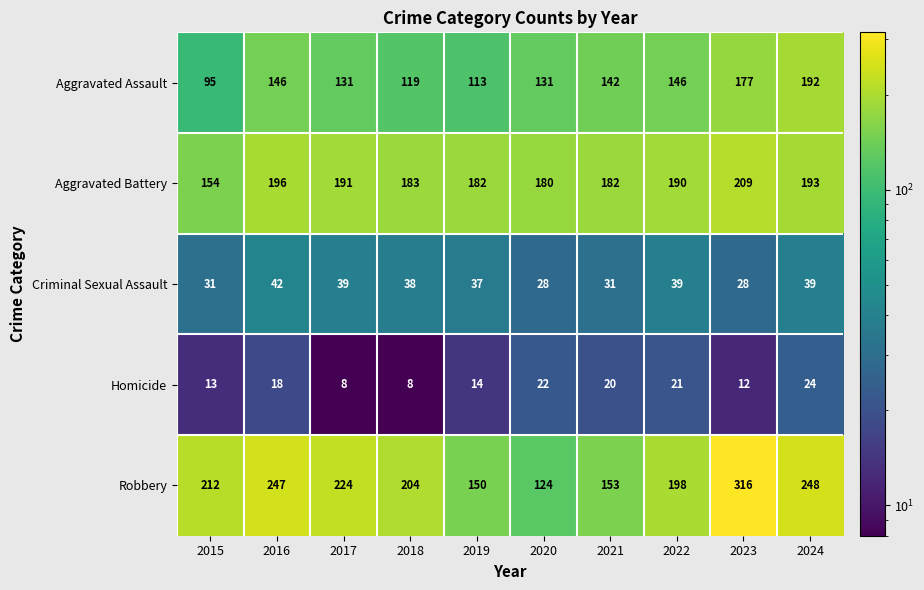

Rank the series by their maximum value, from lowest to highest.

Homicide, Criminal Sexual Assault, Aggravated Assault, Aggravated Battery, Robbery